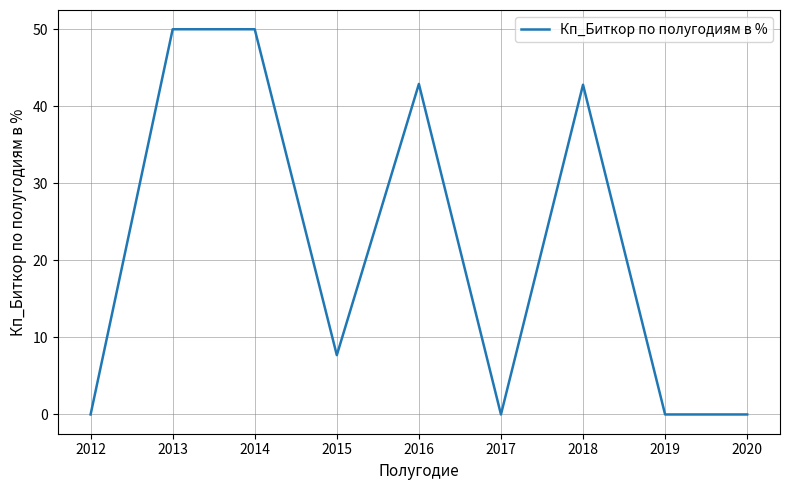

What is the greatest value displayed?

50.0